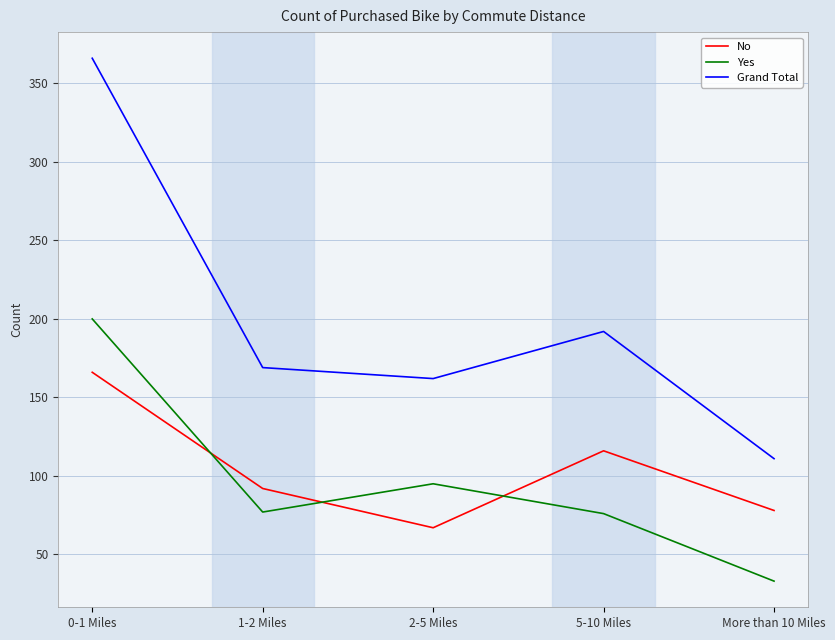

Is the value of Yes at 0-1 Miles greater than the value of No at 2-5 Miles?

Yes